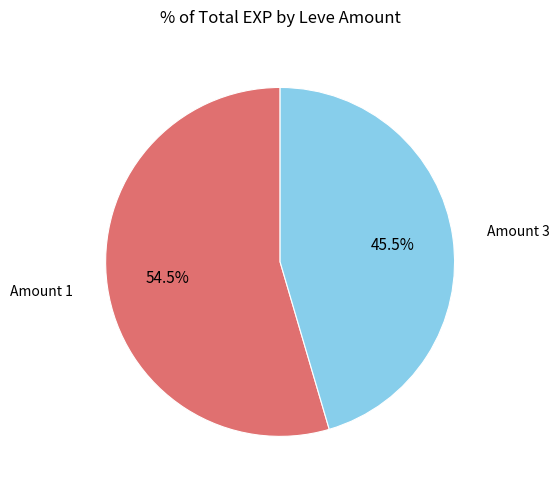

Which category accounts for the majority?

Amount 1